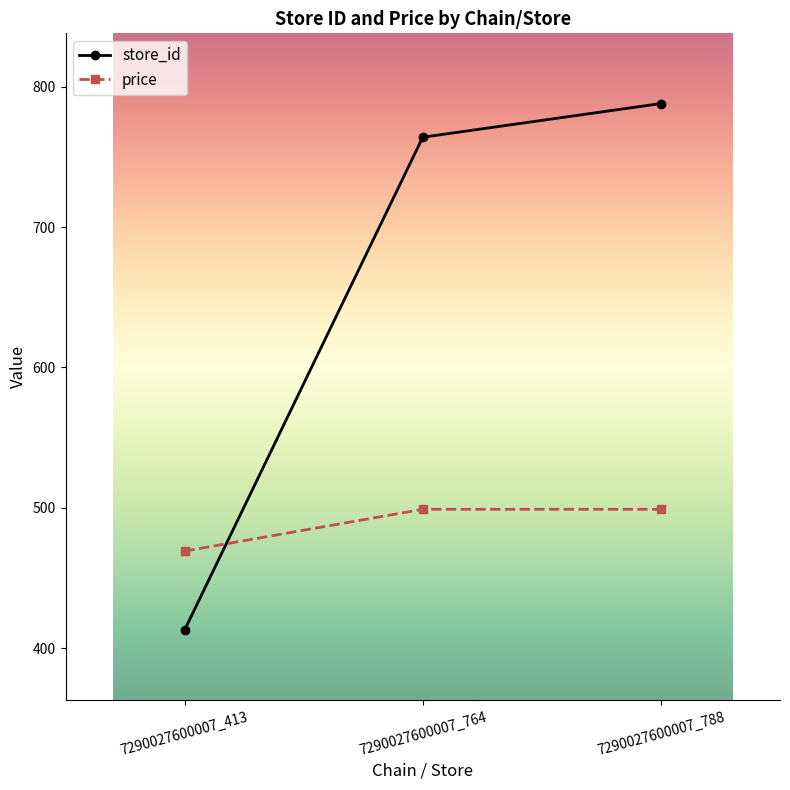

List the series in order of their overall mean, lowest first.

price, store_id